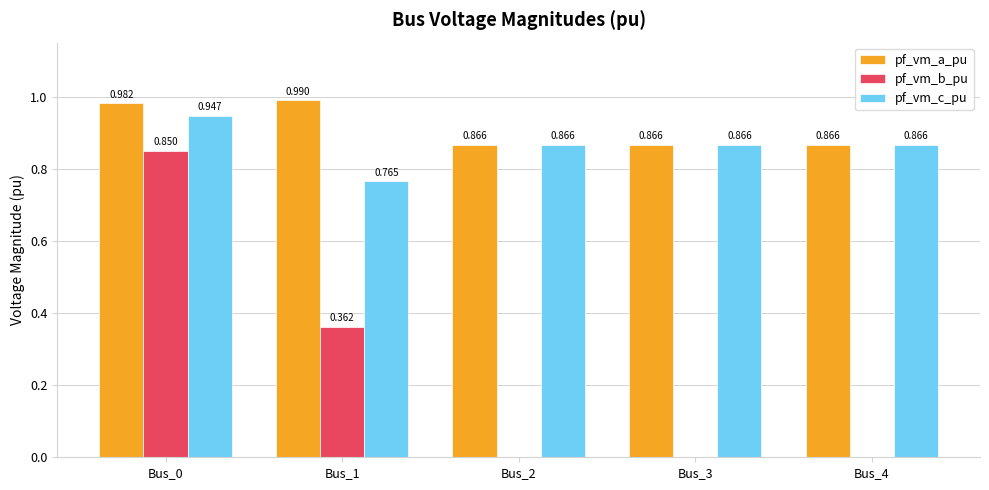

Does the chart contain stacked bars?

No